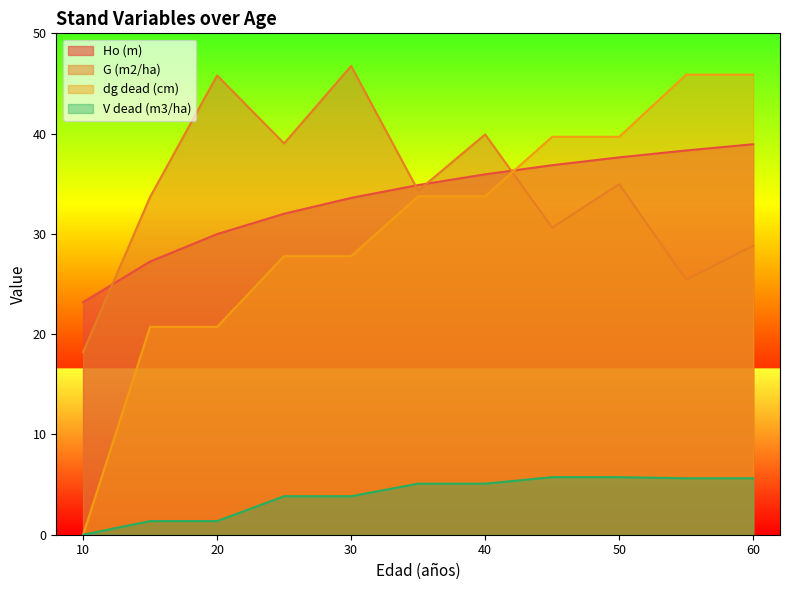

True or false: G (m2/ha) has a value of 39.0 at 25.

True